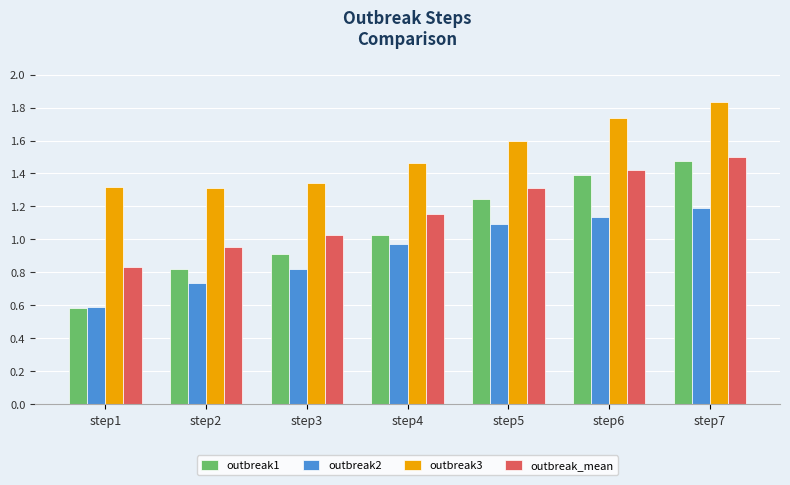

How many categories are shown in the chart?

7